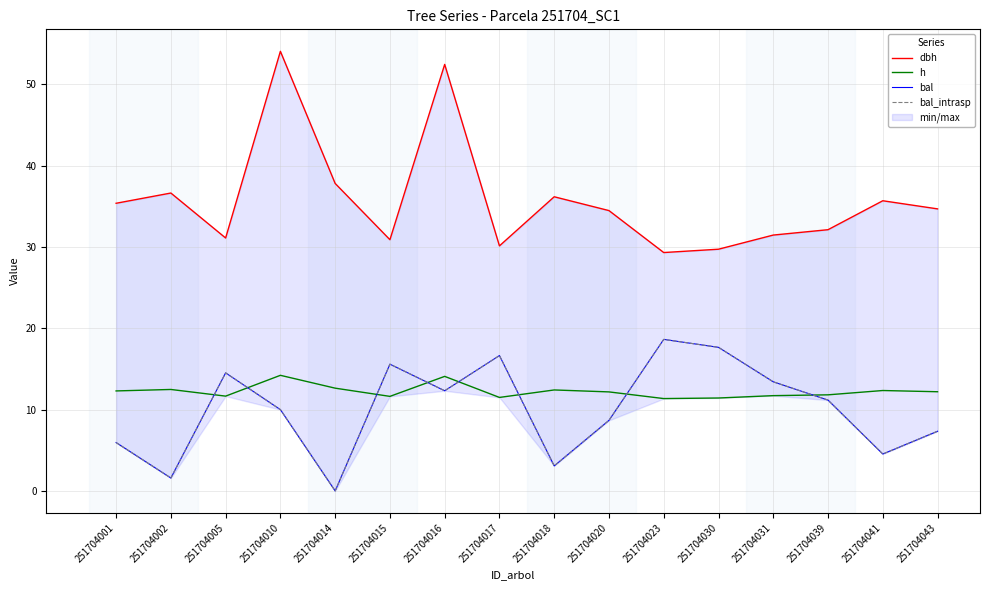

Between 251704001 and 251704010, which is larger?

251704010